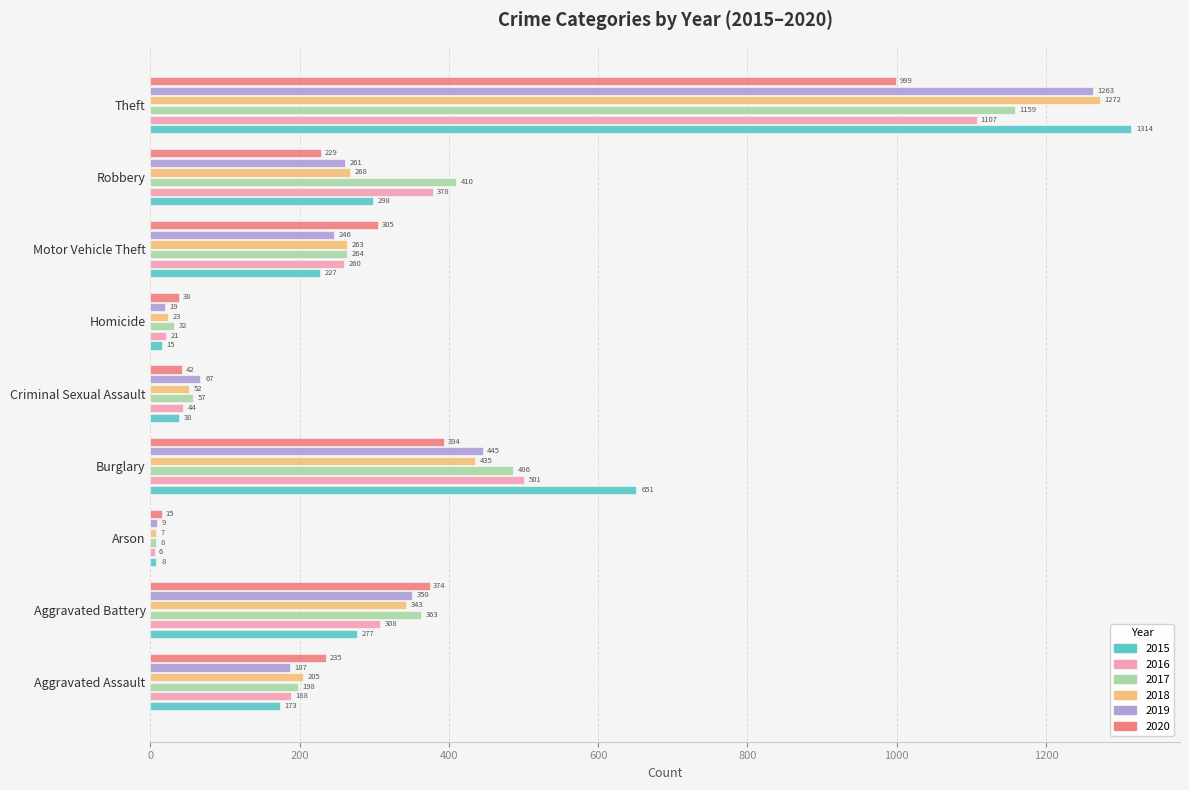

Which series has the largest total across all categories?

2015